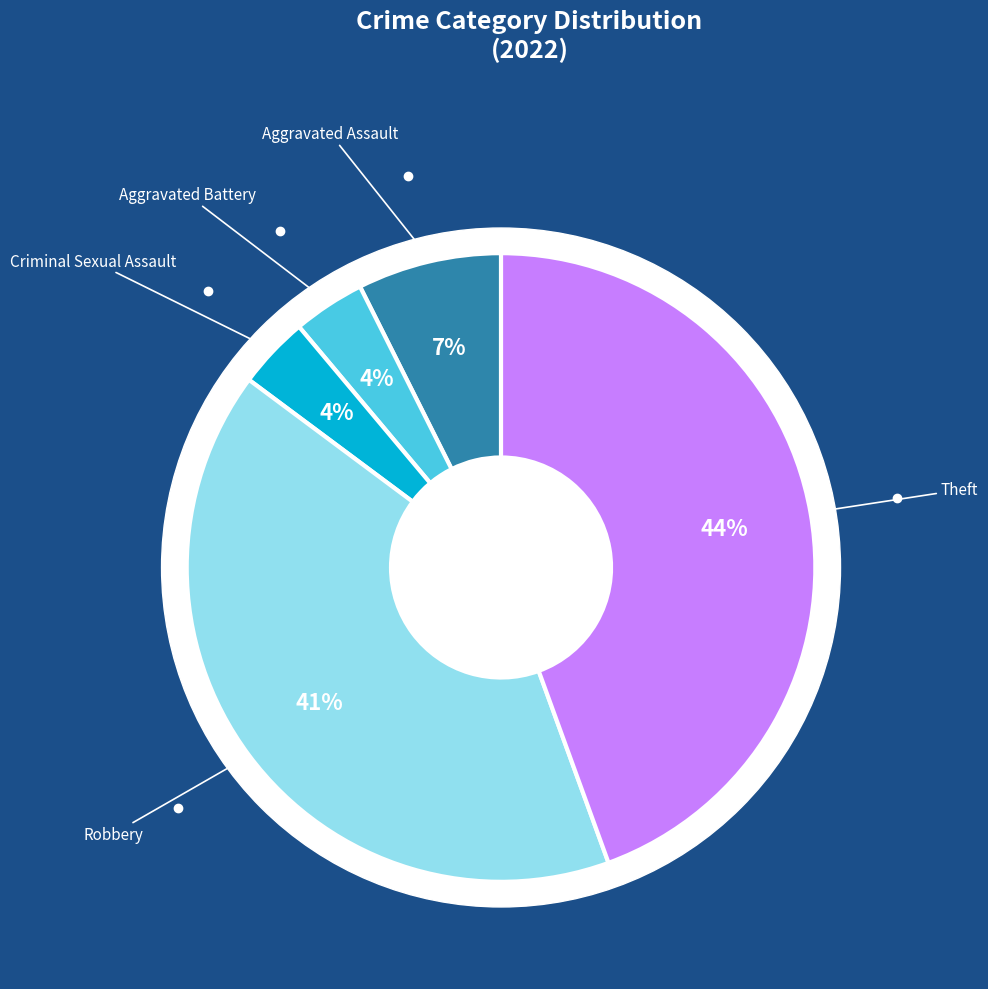

What percentage is the Aggravated Assault slice, to the nearest percent?

7%